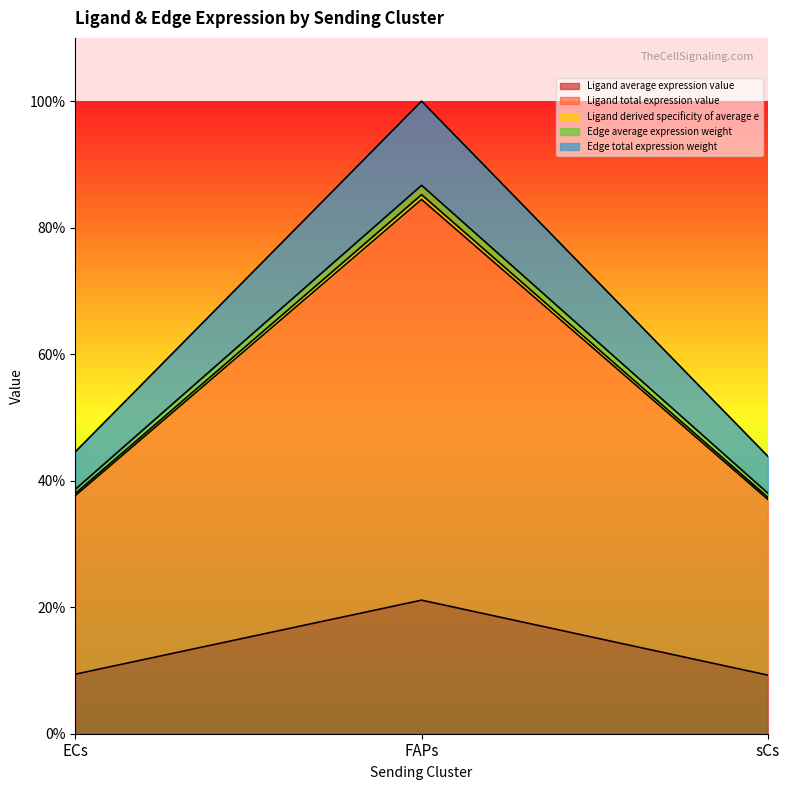

How many lines are shown in the chart?

5